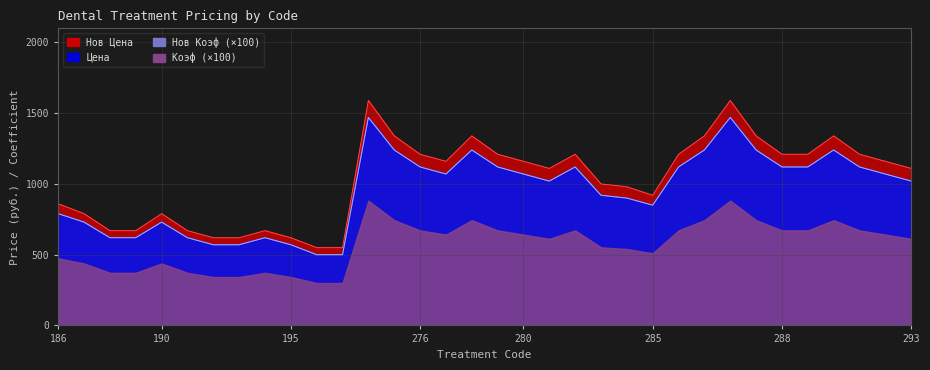

Count the number of categories in the chart.

34